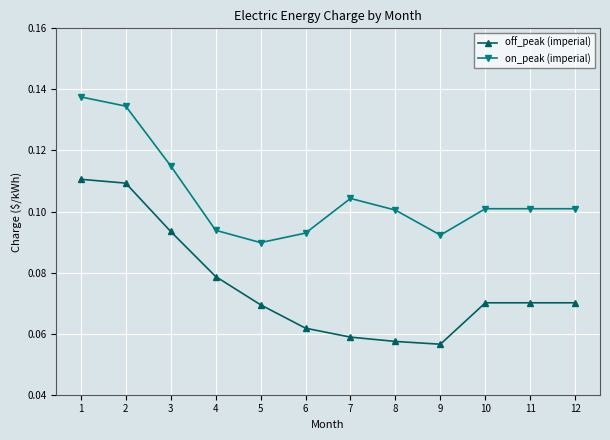

Is it true that off_peak (imperial) equals 0.1 at 2?

True